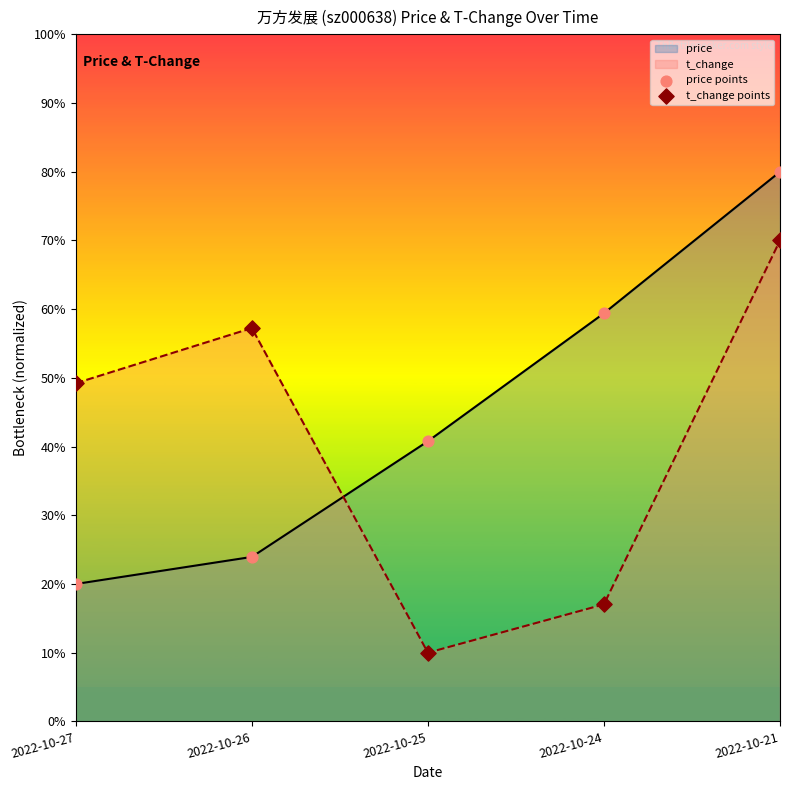

What is the total value across all series at 2022-10-24?

76.4